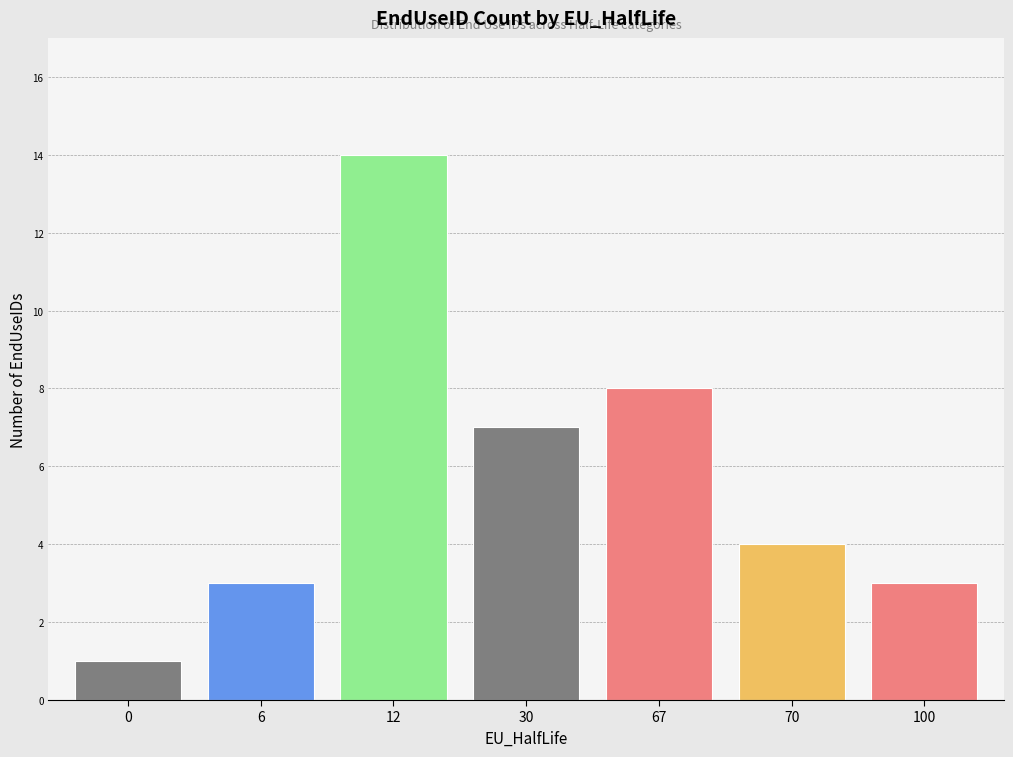

What is the average value?

6